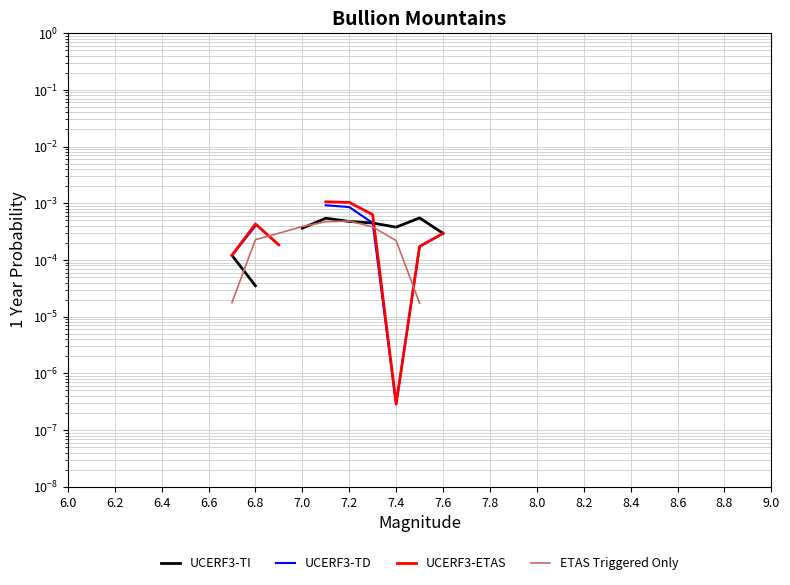

True or false: UCERF3-ETAS and UCERF3-TD cross at least once.

False